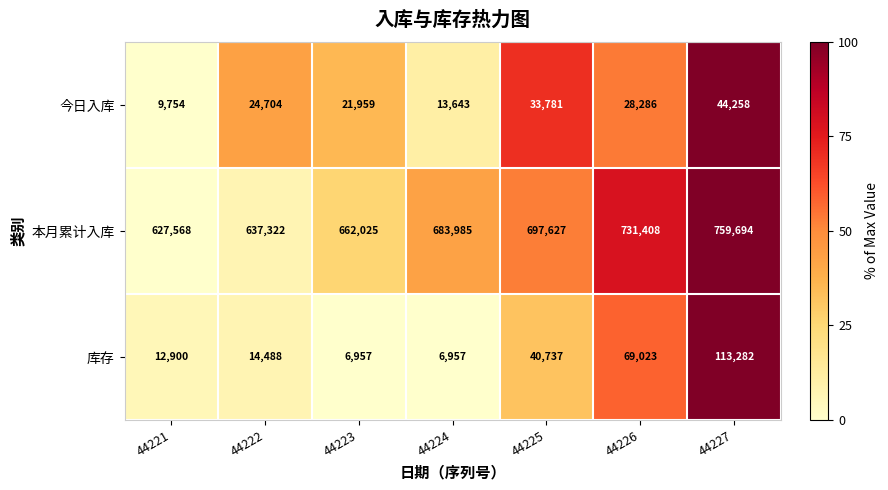

Which label corresponds to the largest value in the chart?

44227